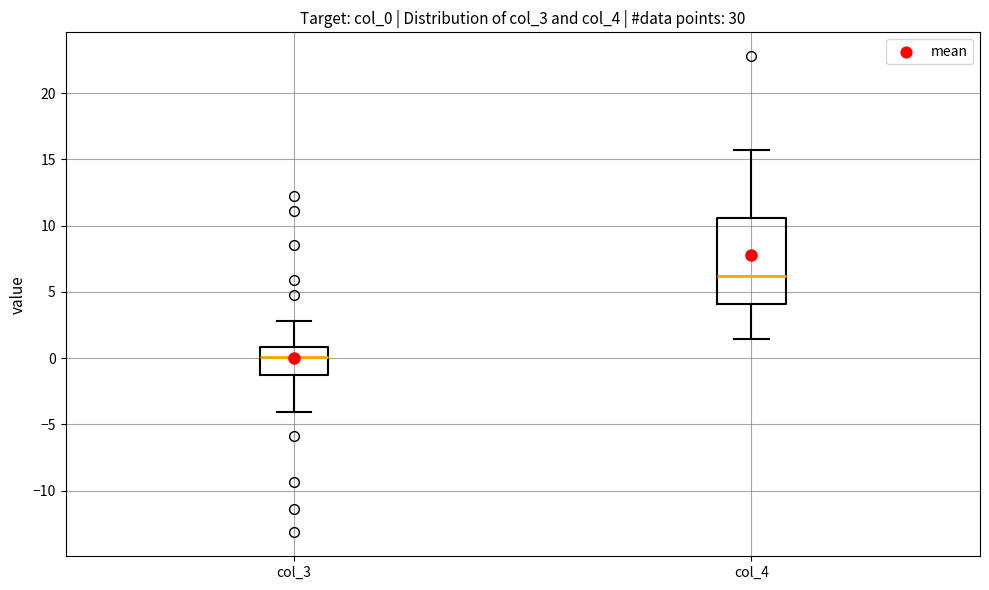

Reading left to right, transcribe this box plot: for each box, give where its median line is, the range the box spans, and where its two whiskers end, as read against the y-axis. The values are not printed on the chart, so give them approximately, as read against the axis.

col_3: median 0.0, box -1.0 to 1.0, whiskers -4.0 to 3.0
col_4: median 6.0, box 4.0 to 10.5, whiskers 1.5 to 15.5